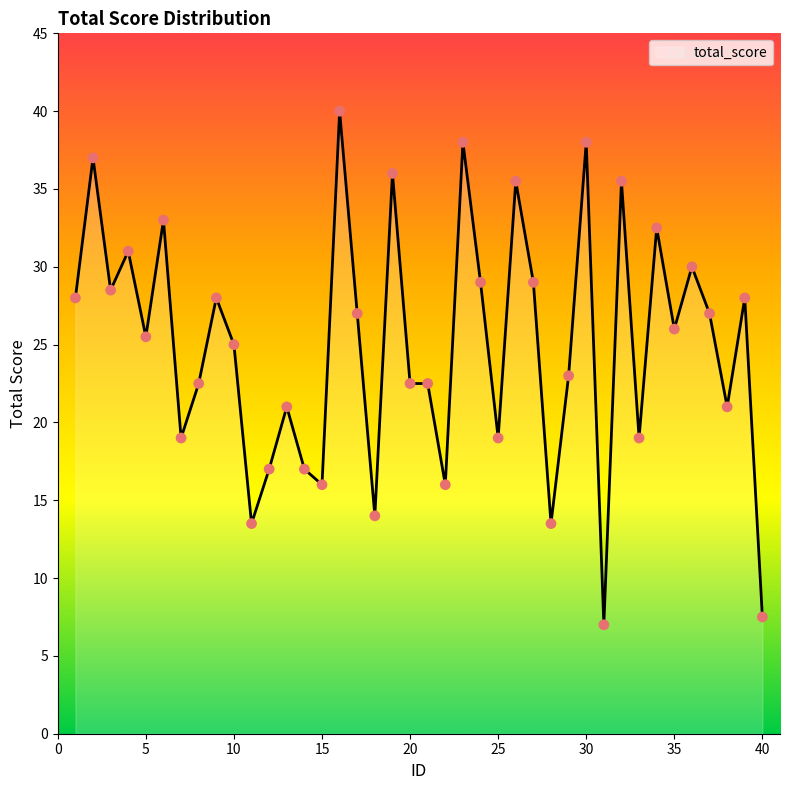

What is the smallest value displayed?

7.0